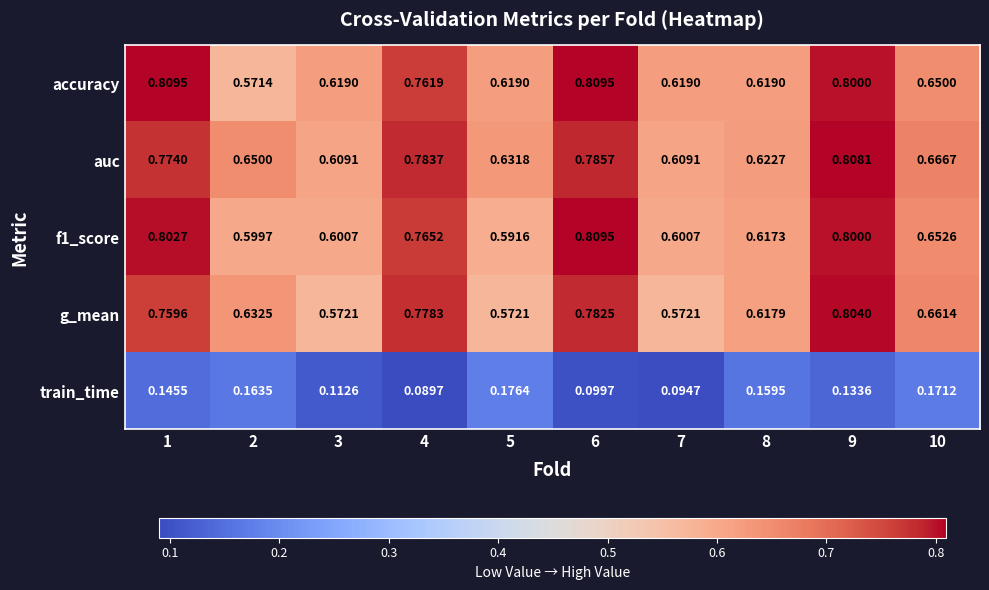

Which series has the widest spread of values?

accuracy